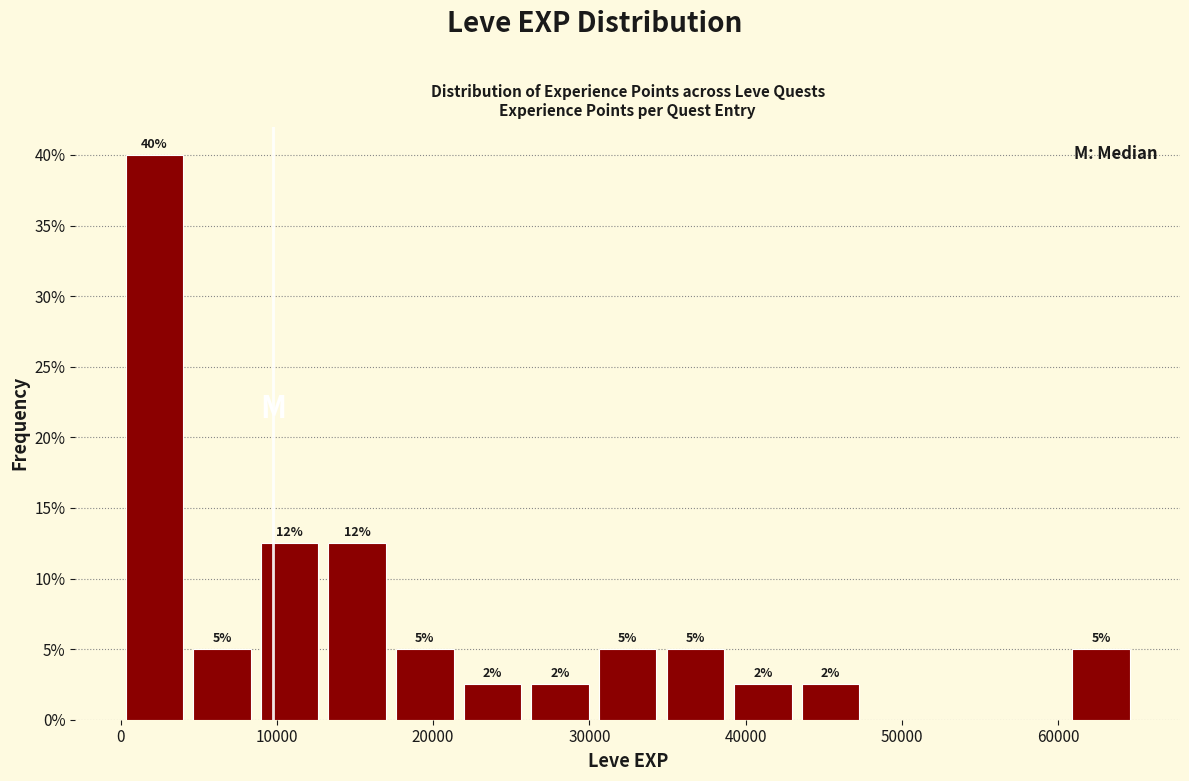

Which range on the x-axis has the tallest bar?

0 to 4000